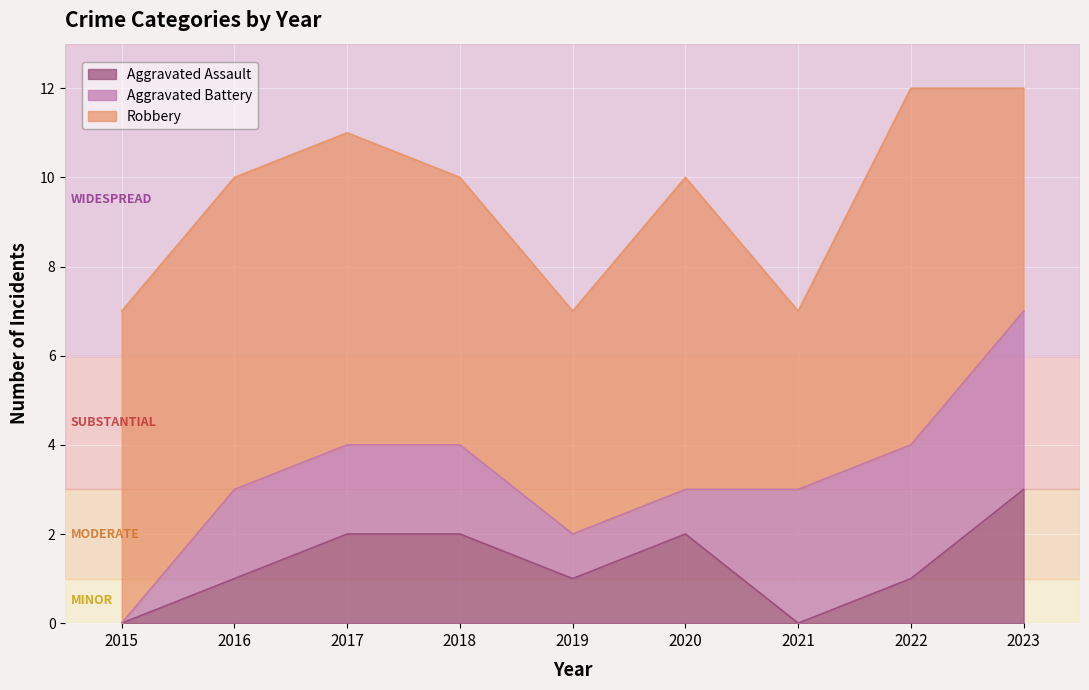

True or false: Aggravated Assault has a value of 0 at 2015.

True